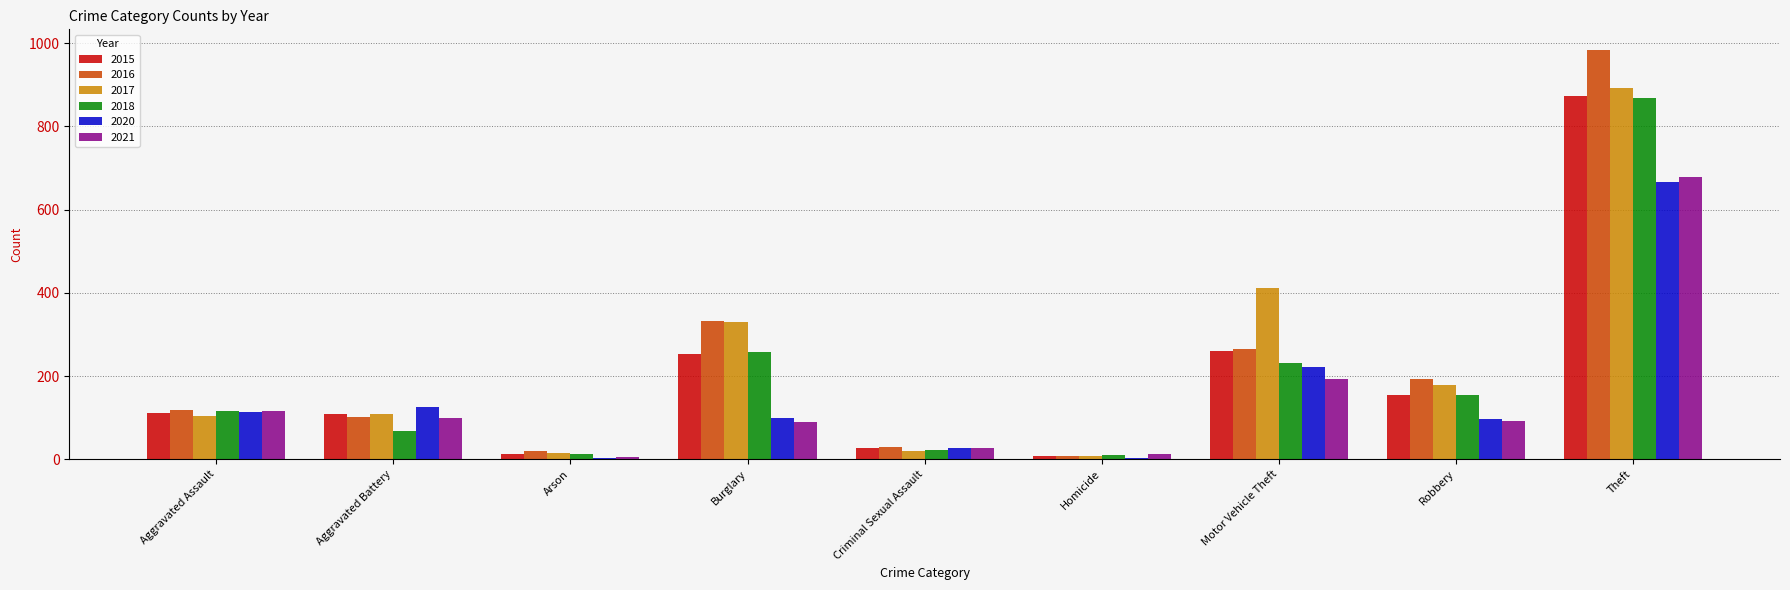

Where is 2016 nearest to the value 495?

Burglary